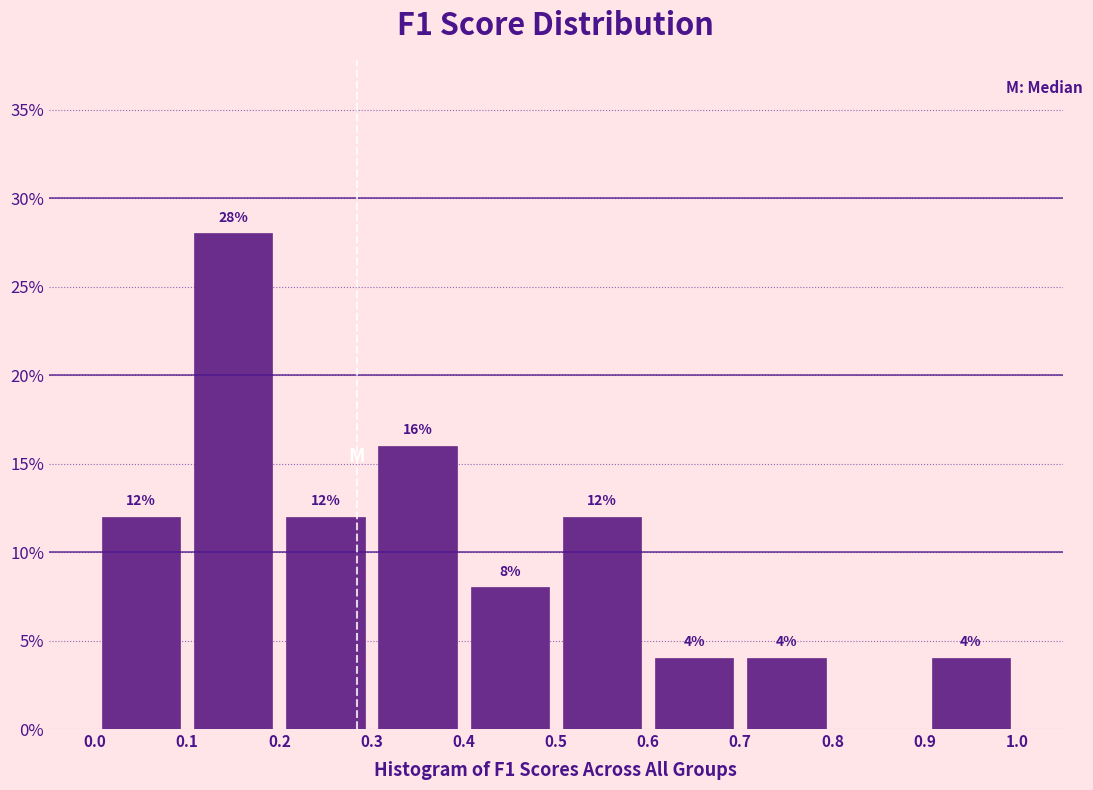

Over which range of the x-axis is the bar tallest?

0.1 to 0.2